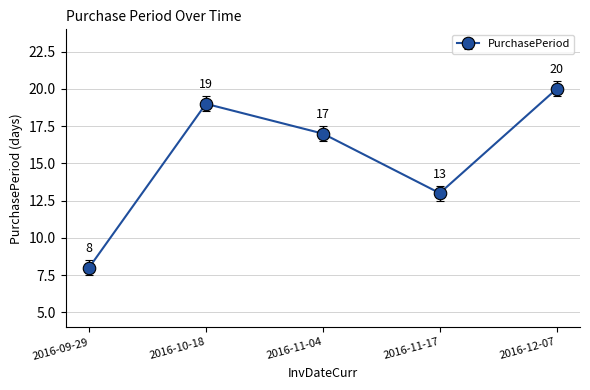

What is the difference between the second highest and minimum values?

11